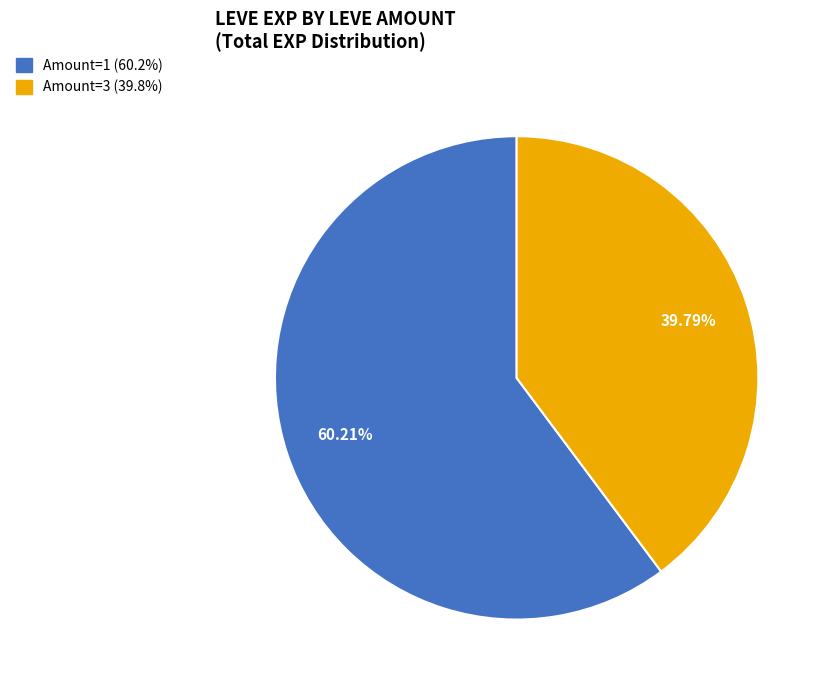

Is there a majority slice in this chart?

Yes